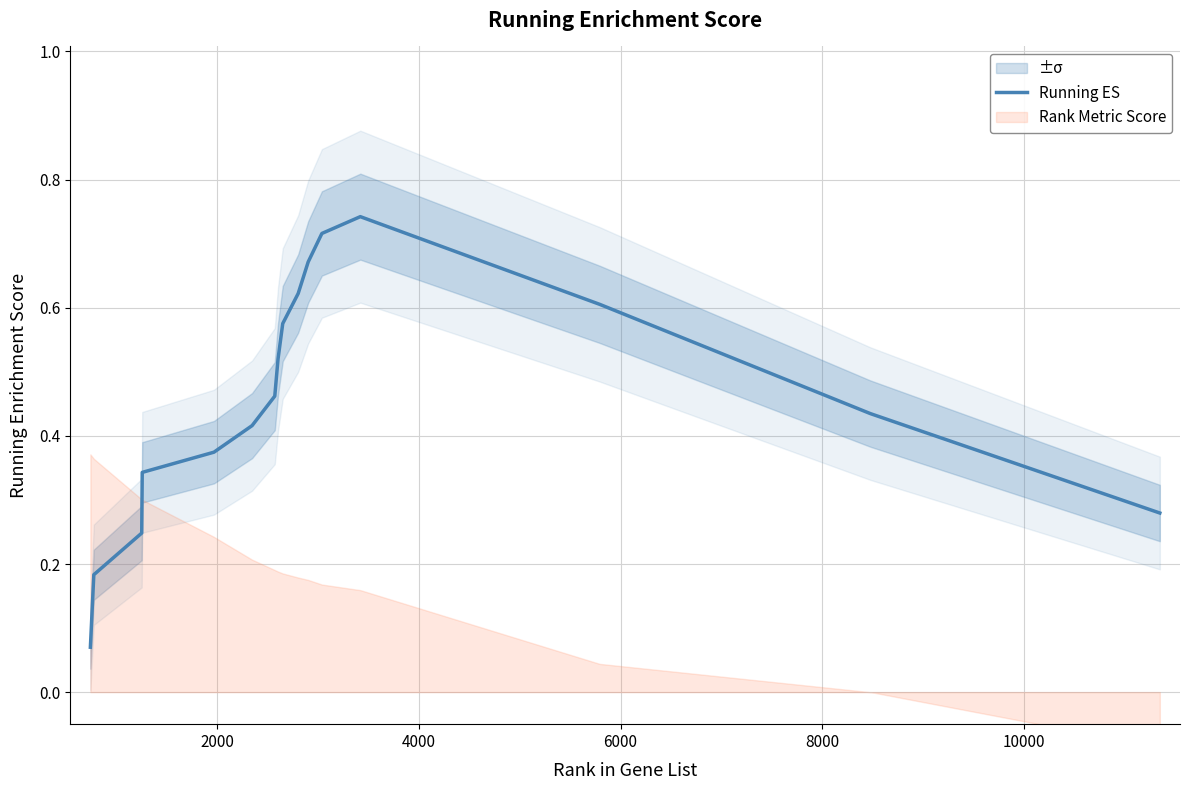

True or false: the data has more than 2 interior local peaks.

False